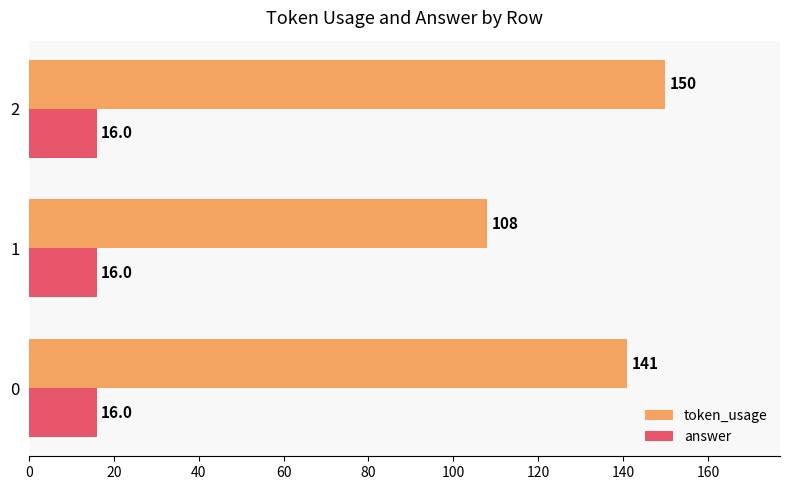

What is the sum of all token_usage values?

399